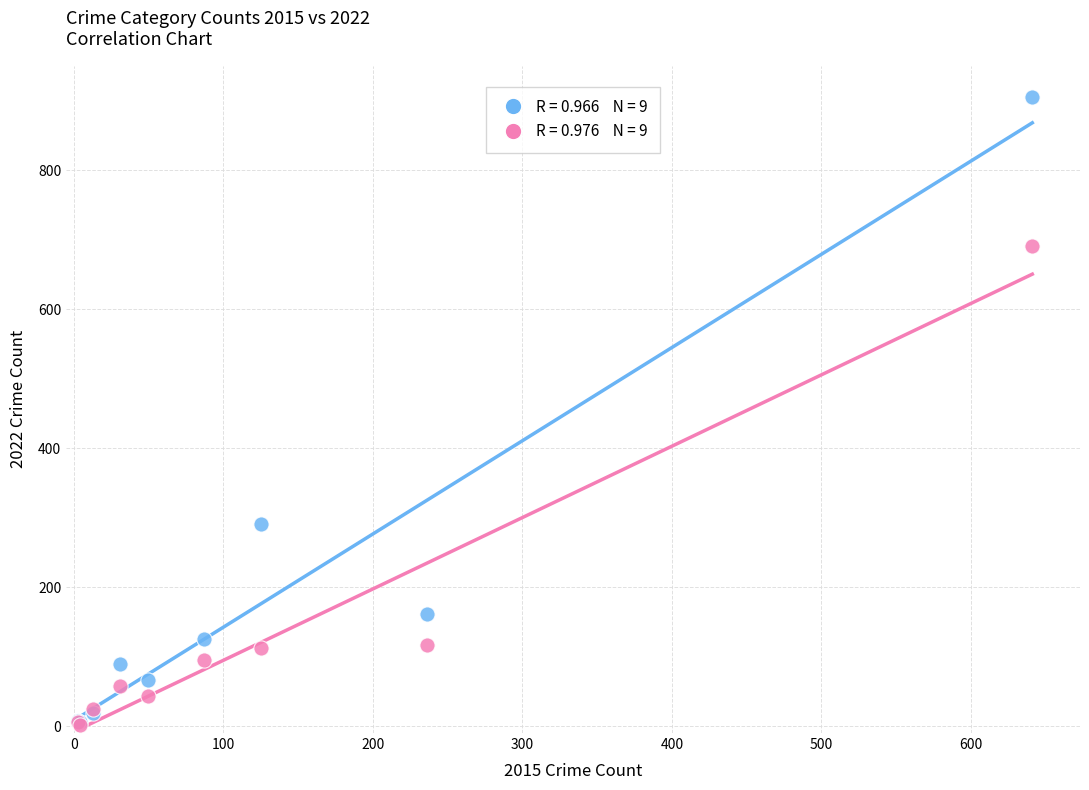

Across all series, what Y value is closest to 453?

291